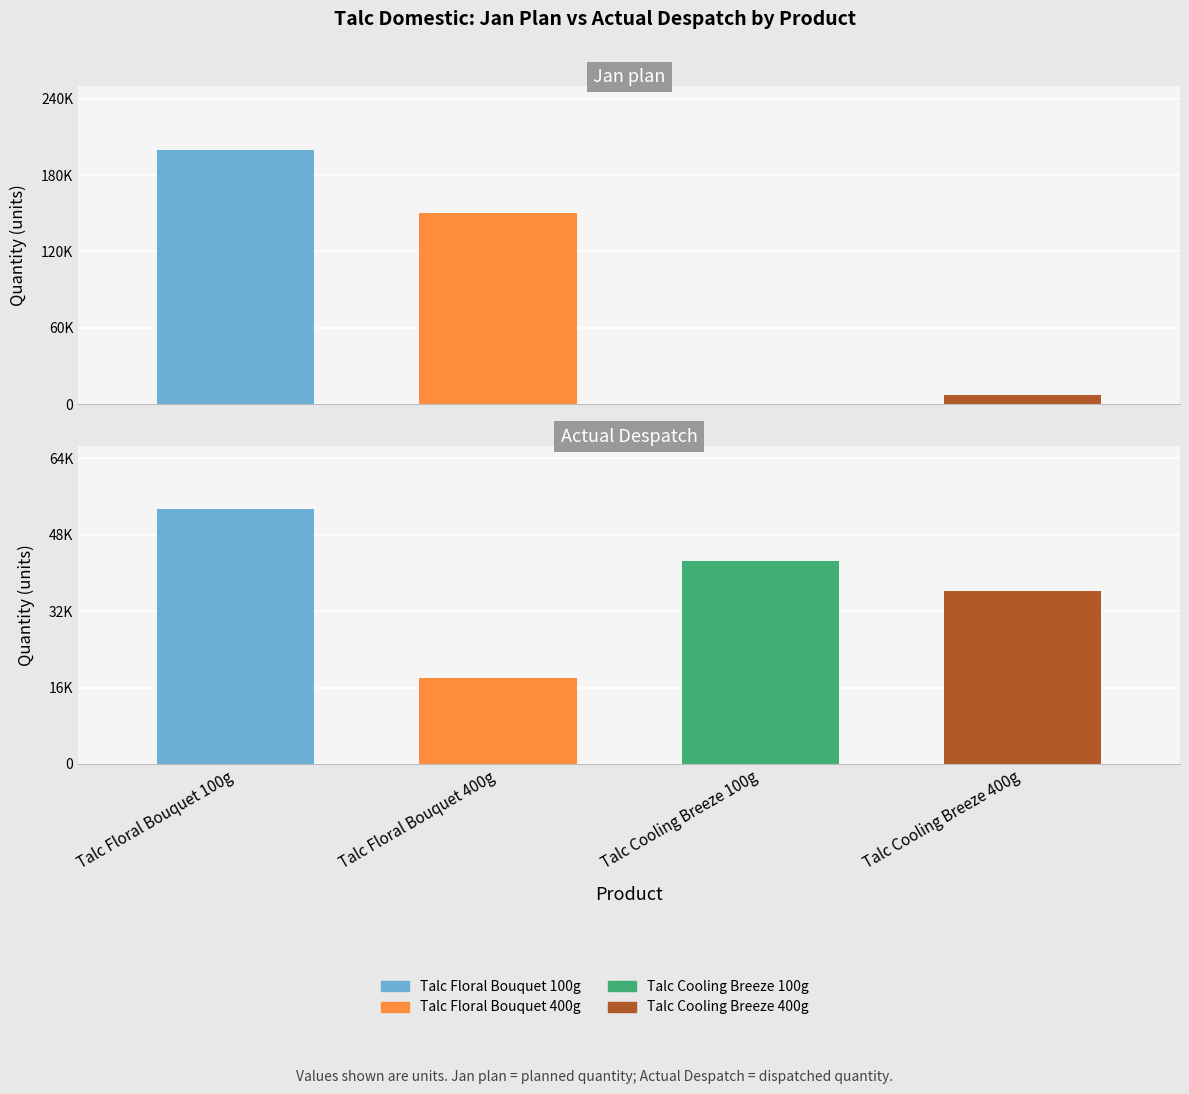

At which label is Jan plan closest to 100000?

Talc Floral Bouquet 400g